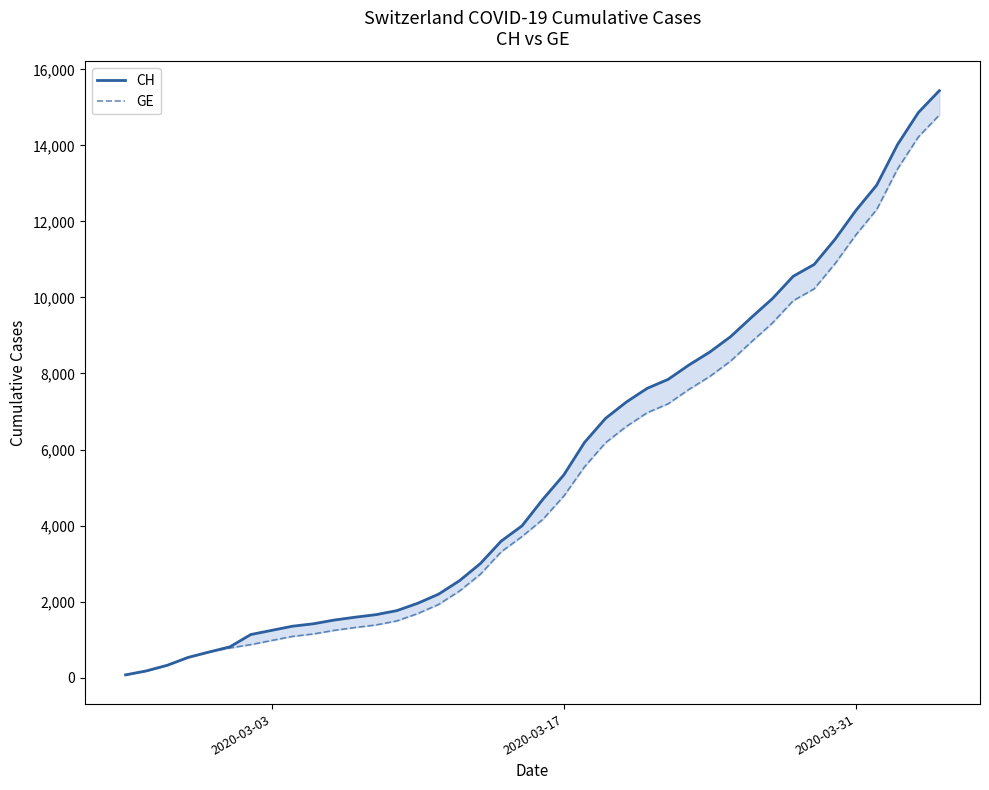

What is the lowest value of the CH series?

72